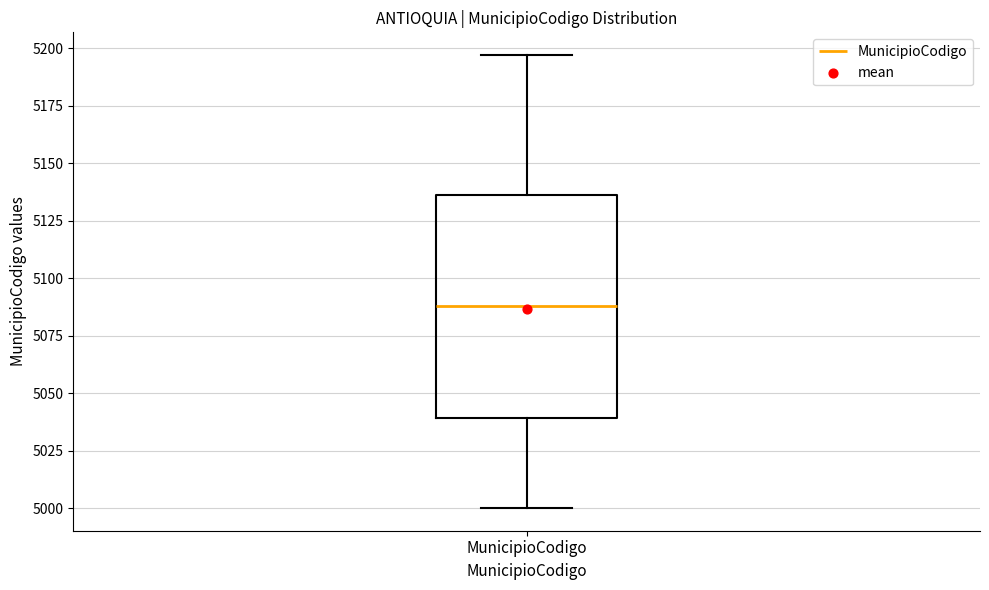

Transcribe this box plot: give where the median line is, the range the box spans, and where the two whiskers end, as read against the y-axis. The values are not printed on the chart, so give them approximately, as read against the axis.

median 5090, box 5040 to 5135, whiskers 5000 to 5195